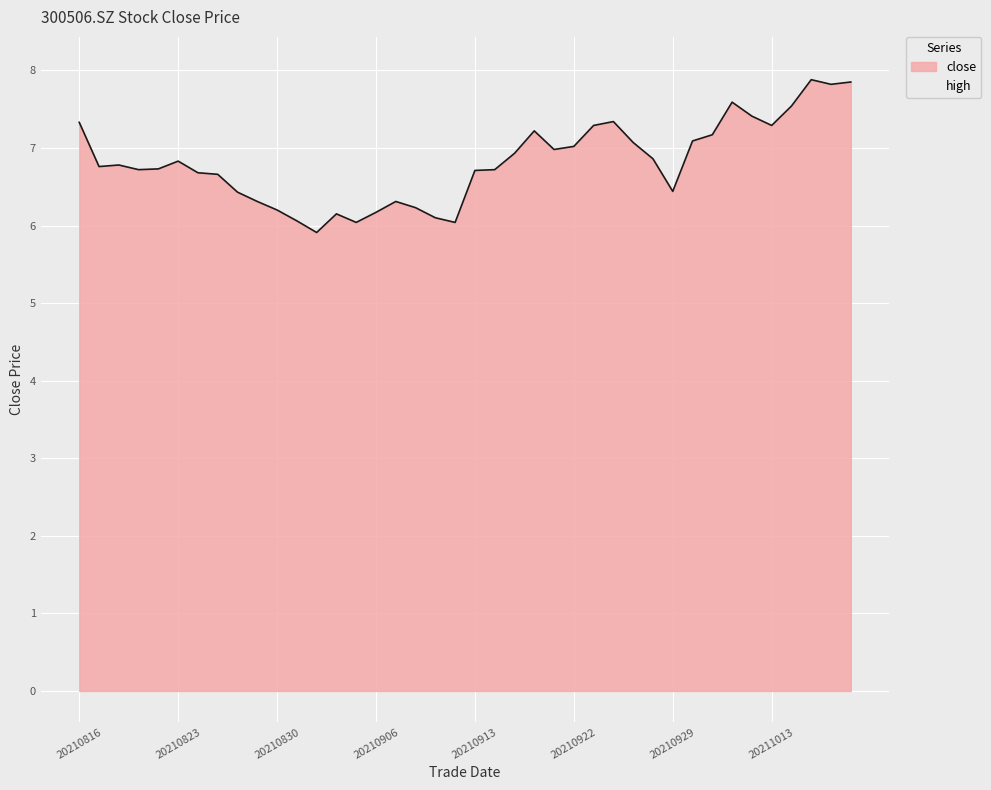

How many data points are above 6?

39